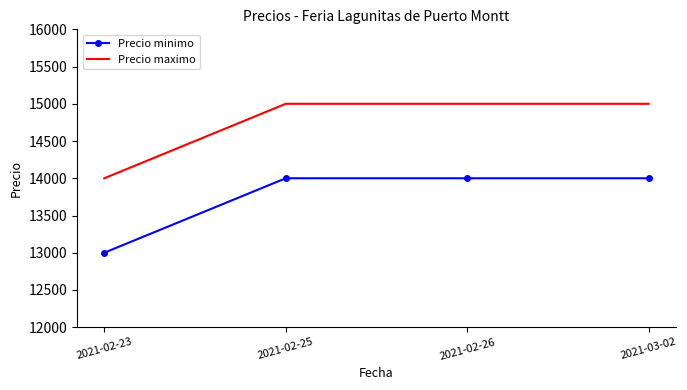

What is the maximum value shown in the chart?

15000